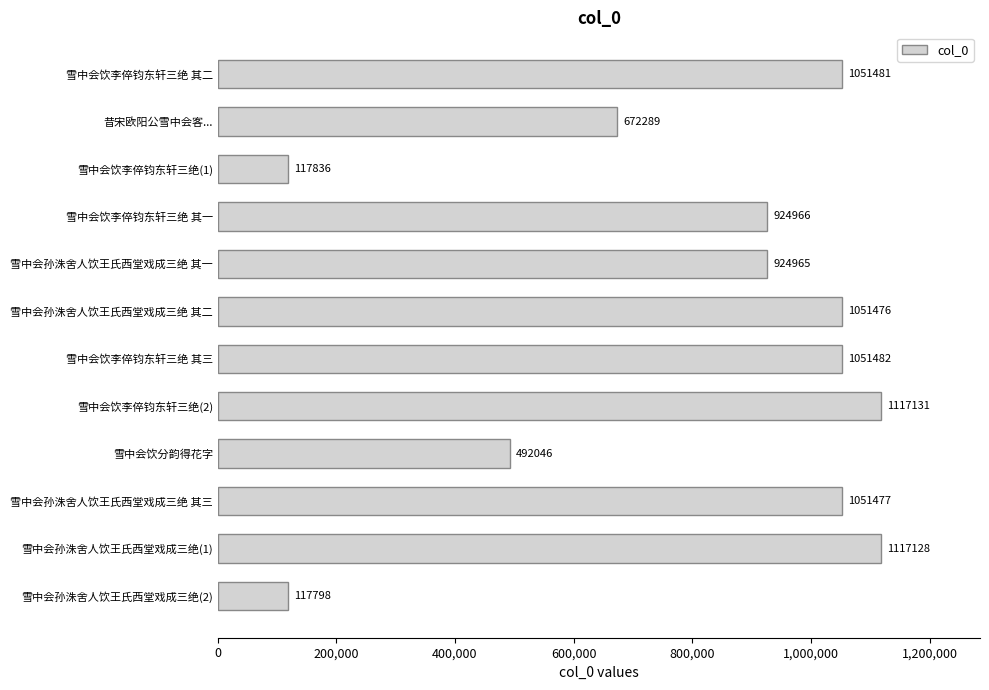

What is the greatest value displayed?

1117131